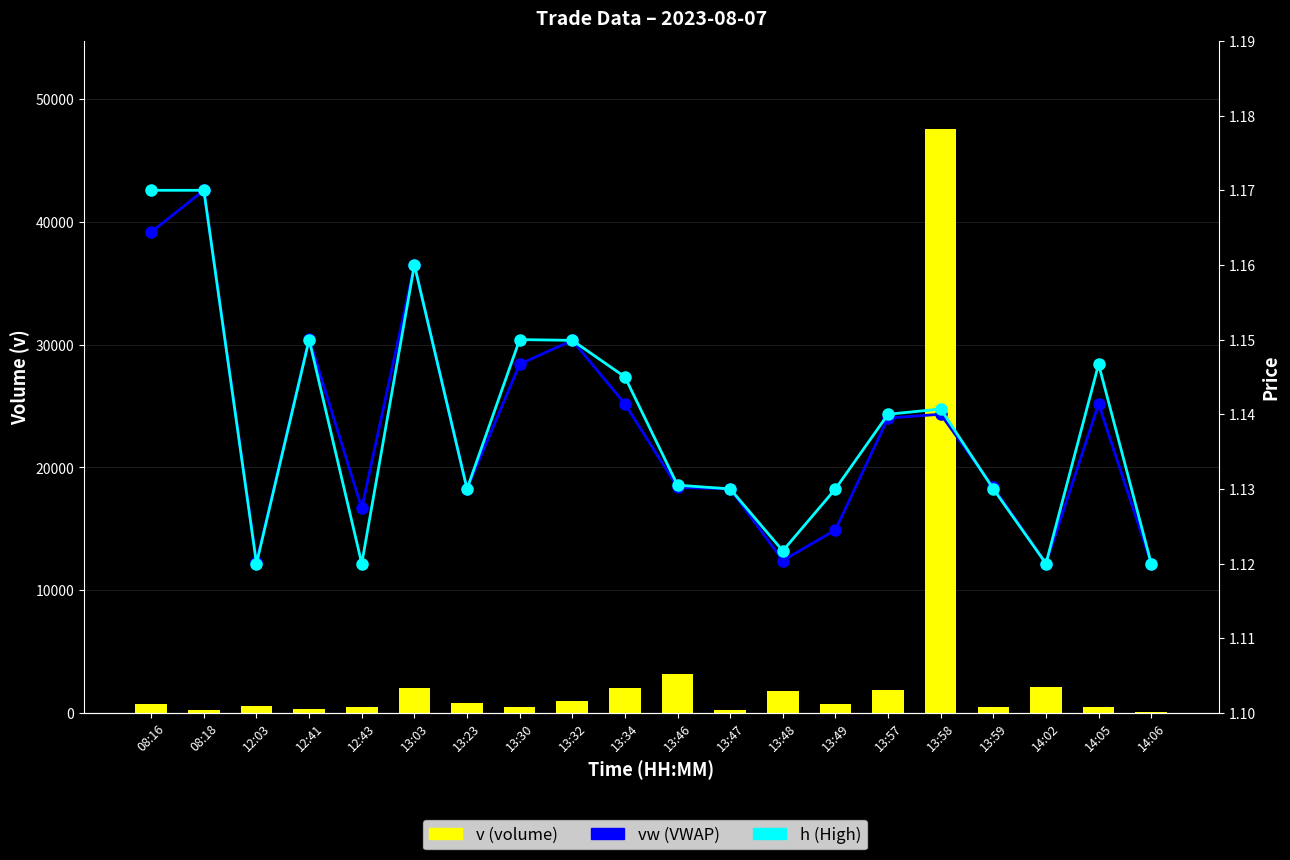

What is the sum of all vw (VWAP) values?

22.8